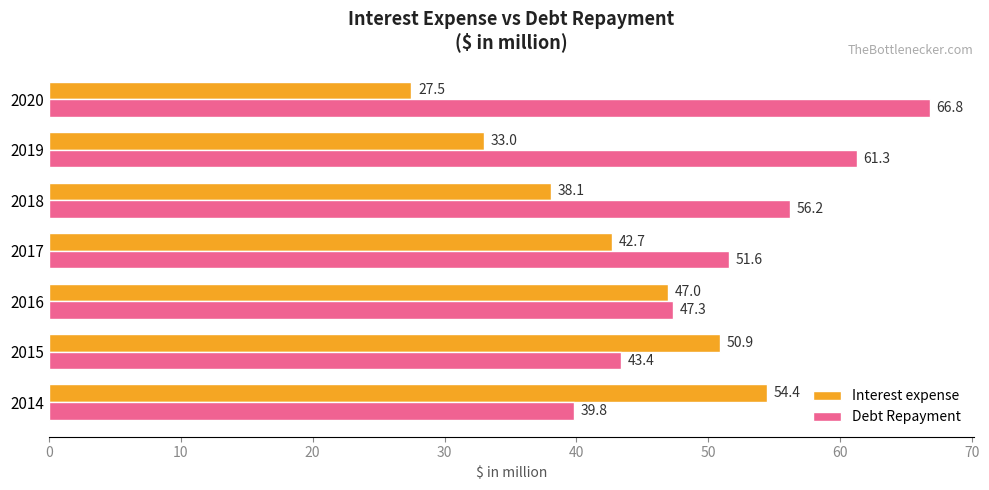

Where is Debt Repayment nearest to the value 53?

2017